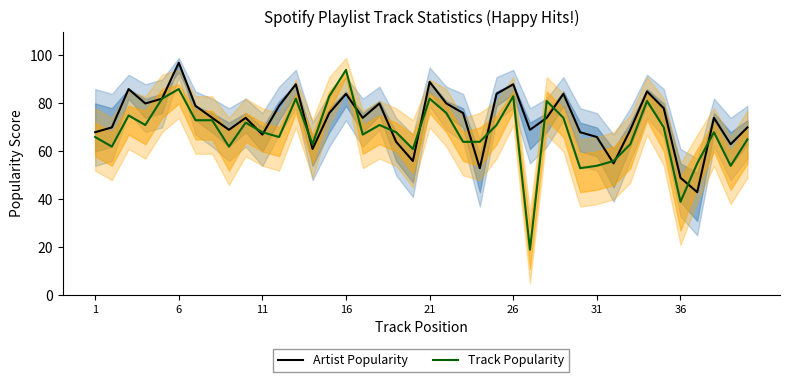

What value does the Artist Popularity series have at 26, to the nearest 5?

90